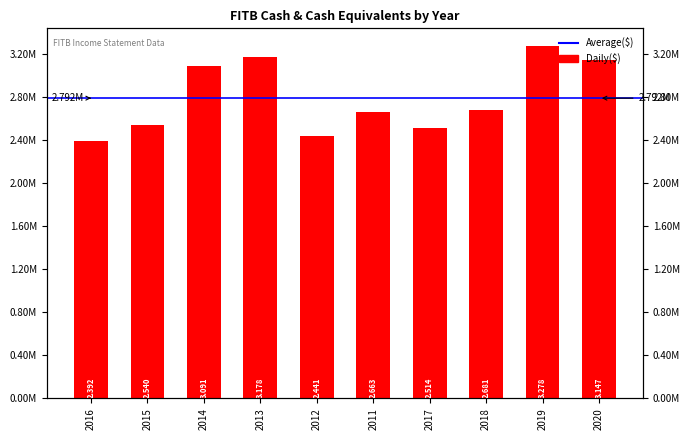

The chart shows a value of 2663000 at 2011. True or false?

True